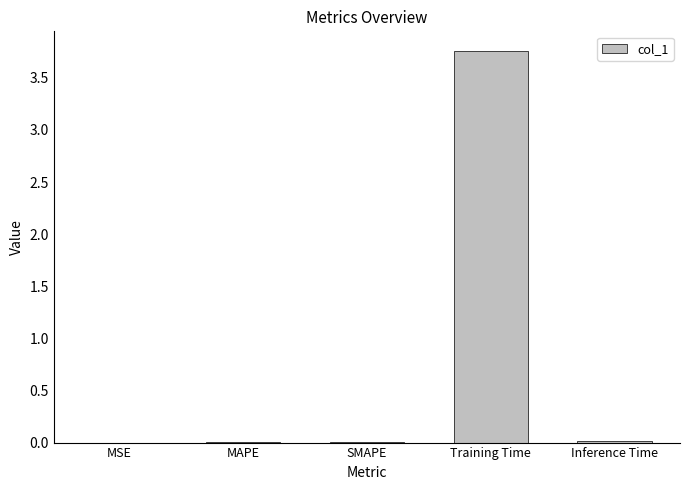

Is it true that the value at Inference Time is 0.0?

True